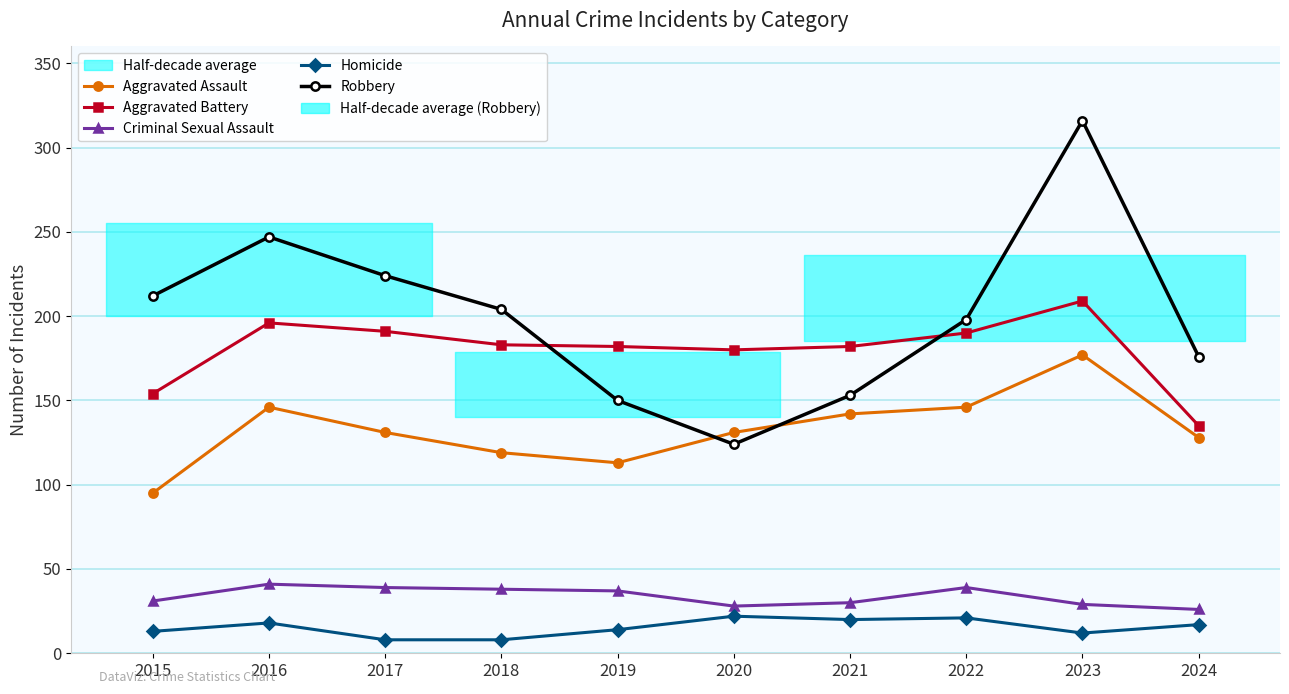

Rank the series at 2019 from highest to lowest value.

Aggravated Battery, Robbery, Aggravated Assault, Criminal Sexual Assault, Homicide